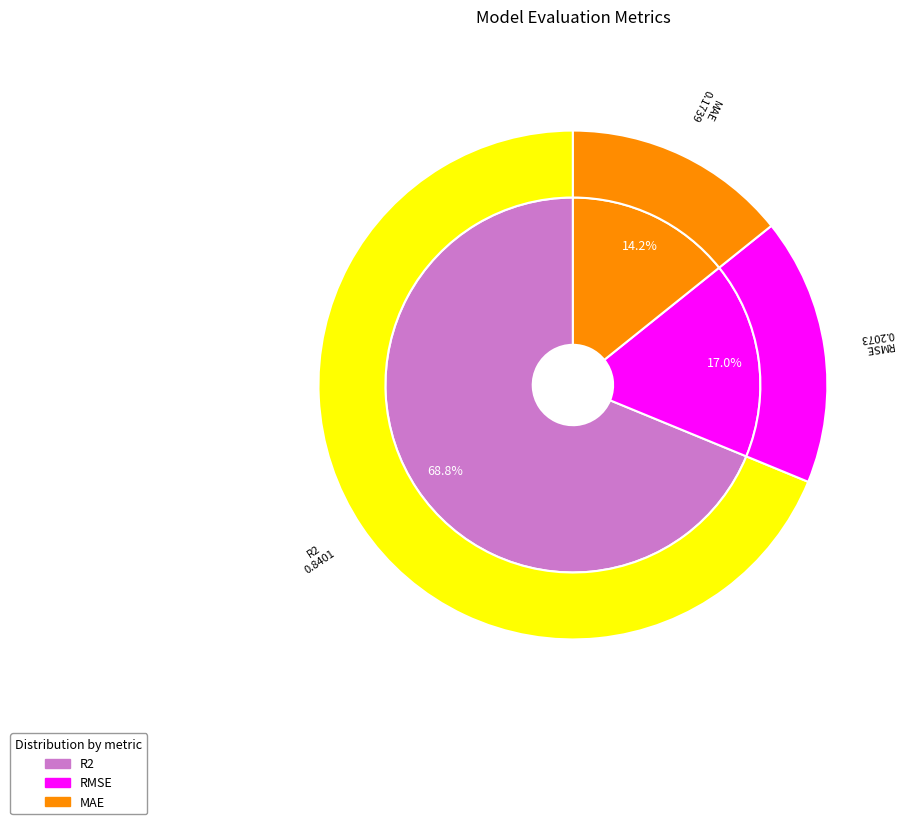

What percentage is NOT represented by MAE?

85.8%